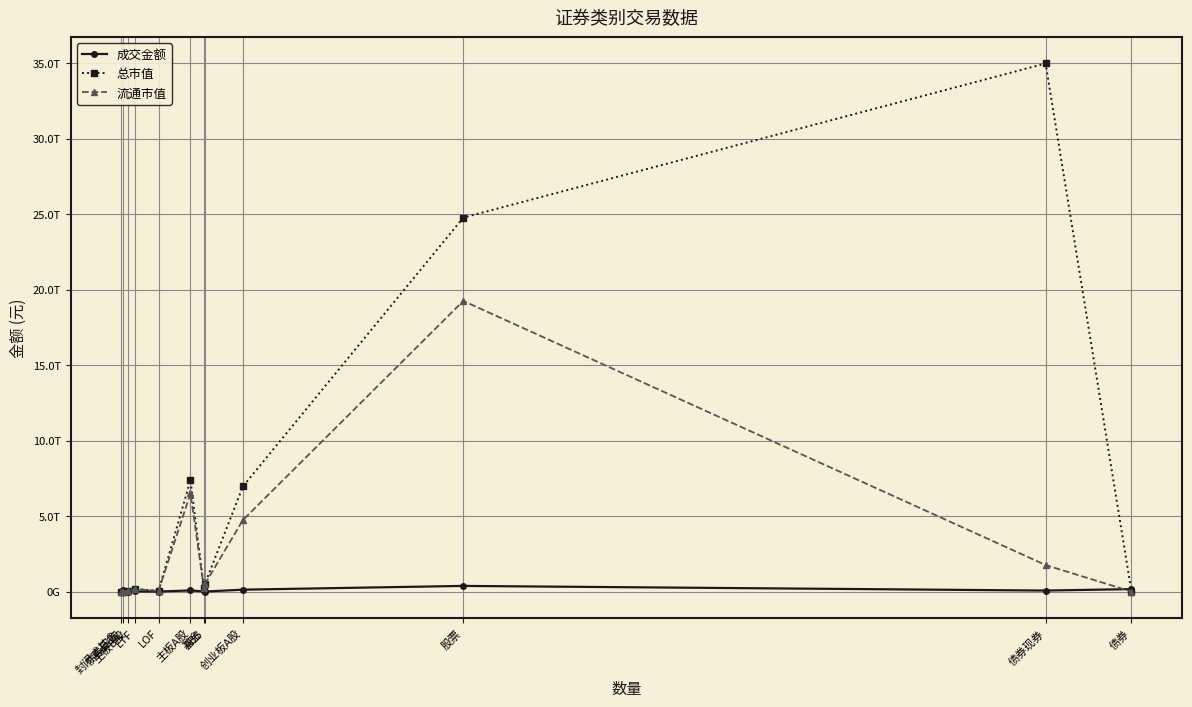

Which category has the lowest value in the 总市值 series?

债券回购